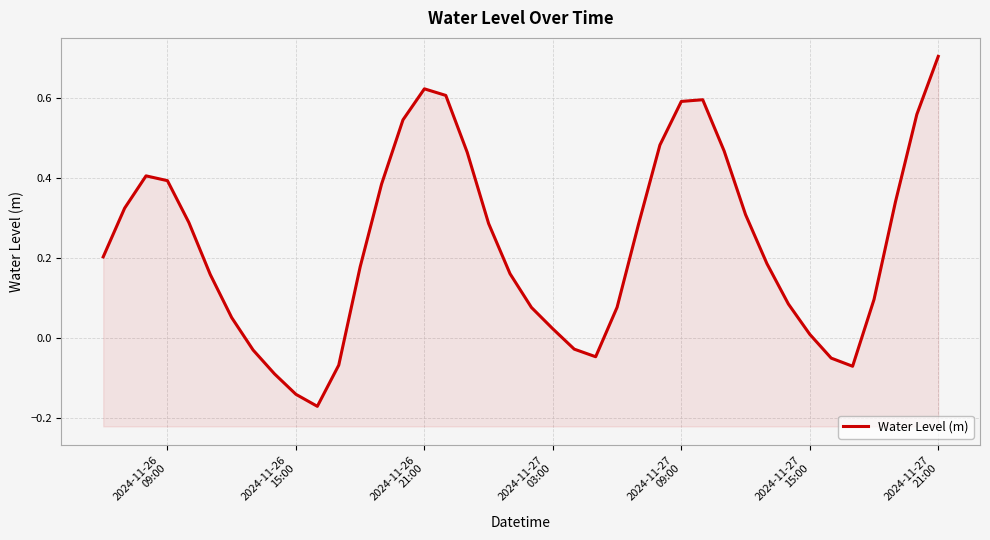

How many values are below zero?

9